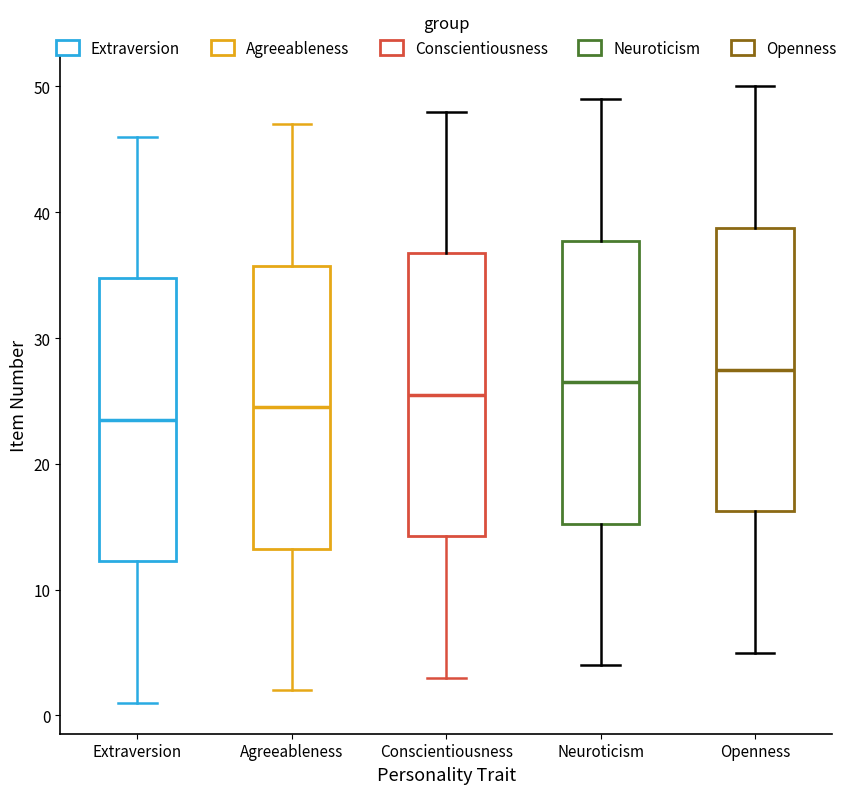

Which box's median line is the lowest?

Extraversion